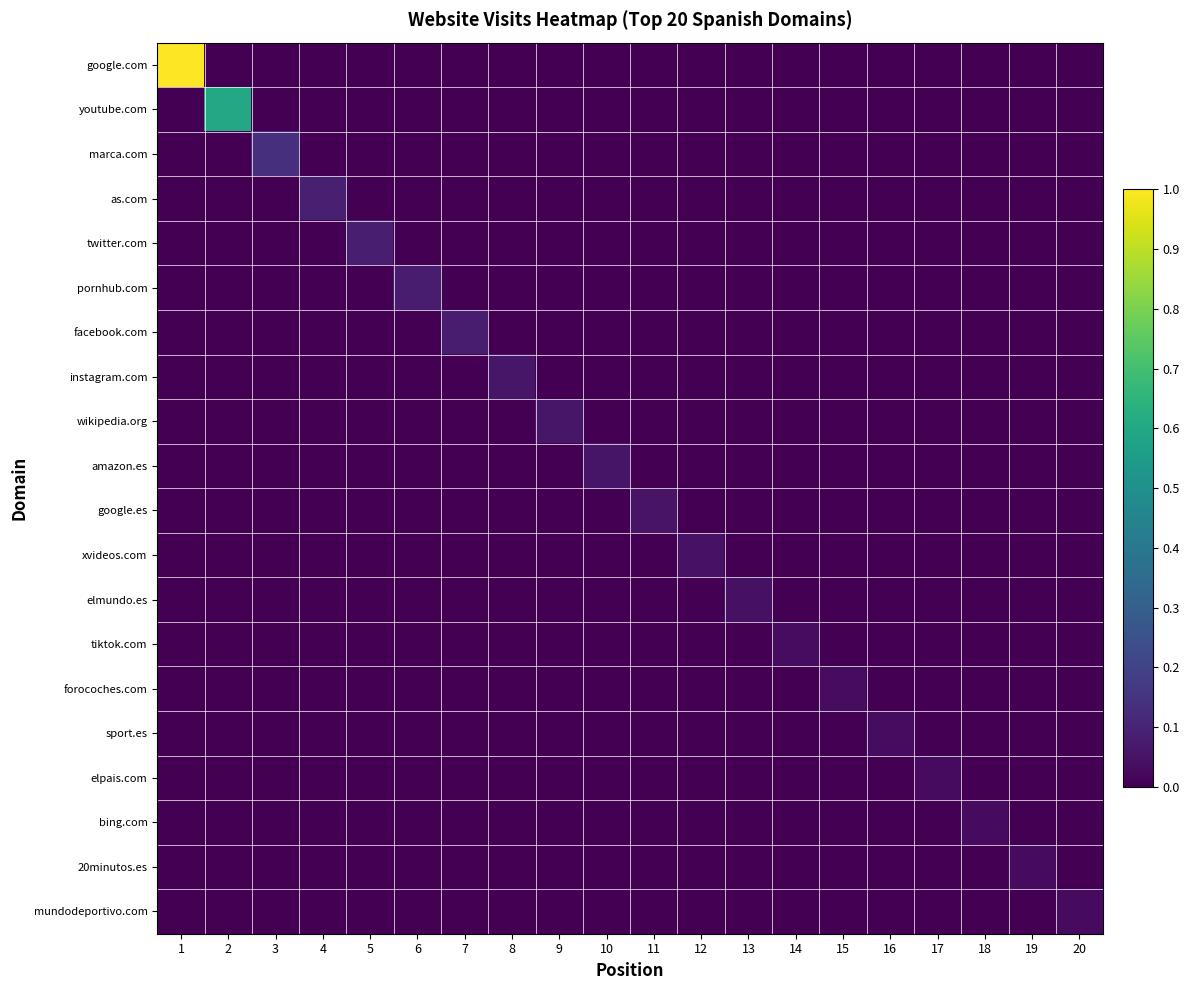

Reading right to left, list all the values displayed in this chart.

google.com: 20=0.0	19=0.0	18=0.0	17=0.0	16=0.0	15=0.0	14=0.0	13=0.0	12=0.0	11=0.0	10=0.0	9=0.0	8=0.0	7=0.0	6=0.0	5=0.0	4=0.0	3=0.0	2=0.0	1=1.0
youtube.com: 20=0.0	19=0.0	18=0.0	17=0.0	16=0.0	15=0.0	14=0.0	13=0.0	12=0.0	11=0.0	10=0.0	9=0.0	8=0.0	7=0.0	6=0.0	5=0.0	4=0.0	3=0.0	2=0.6	1=0.0
marca.com: 20=0.0	19=0.0	18=0.0	17=0.0	16=0.0	15=0.0	14=0.0	13=0.0	12=0.0	11=0.0	10=0.0	9=0.0	8=0.0	7=0.0	6=0.0	5=0.0	4=0.0	3=0.1	2=0.0	1=0.0
as.com: 20=0.0	19=0.0	18=0.0	17=0.0	16=0.0	15=0.0	14=0.0	13=0.0	12=0.0	11=0.0	10=0.0	9=0.0	8=0.0	7=0.0	6=0.0	5=0.0	4=0.1	3=0.0	2=0.0	1=0.0
twitter.com: 20=0.0	19=0.0	18=0.0	17=0.0	16=0.0	15=0.0	14=0.0	13=0.0	12=0.0	11=0.0	10=0.0	9=0.0	8=0.0	7=0.0	6=0.0	5=0.1	4=0.0	3=0.0	2=0.0	1=0.0
pornhub.com: 20=0.0	19=0.0	18=0.0	17=0.0	16=0.0	15=0.0	14=0.0	13=0.0	12=0.0	11=0.0	10=0.0	9=0.0	8=0.0	7=0.0	6=0.1	5=0.0	4=0.0	3=0.0	2=0.0	1=0.0
facebook.com: 20=0.0	19=0.0	18=0.0	17=0.0	16=0.0	15=0.0	14=0.0	13=0.0	12=0.0	11=0.0	10=0.0	9=0.0	8=0.0	7=0.1	6=0.0	5=0.0	4=0.0	3=0.0	2=0.0	1=0.0
instagram.com: 20=0.0	19=0.0	18=0.0	17=0.0	16=0.0	15=0.0	14=0.0	13=0.0	12=0.0	11=0.0	10=0.0	9=0.0	8=0.1	7=0.0	6=0.0	5=0.0	4=0.0	3=0.0	2=0.0	1=0.0
wikipedia.org: 20=0.0	19=0.0	18=0.0	17=0.0	16=0.0	15=0.0	14=0.0	13=0.0	12=0.0	11=0.0	10=0.0	9=0.1	8=0.0	7=0.0	6=0.0	5=0.0	4=0.0	3=0.0	2=0.0	1=0.0
amazon.es: 20=0.0	19=0.0	18=0.0	17=0.0	16=0.0	15=0.0	14=0.0	13=0.0	12=0.0	11=0.0	10=0.1	9=0.0	8=0.0	7=0.0	6=0.0	5=0.0	4=0.0	3=0.0	2=0.0	1=0.0
google.es: 20=0.0	19=0.0	18=0.0	17=0.0	16=0.0	15=0.0	14=0.0	13=0.0	12=0.0	11=0.1	10=0.0	9=0.0	8=0.0	7=0.0	6=0.0	5=0.0	4=0.0	3=0.0	2=0.0	1=0.0
xvideos.com: 20=0.0	19=0.0	18=0.0	17=0.0	16=0.0	15=0.0	14=0.0	13=0.0	12=0.1	11=0.0	10=0.0	9=0.0	8=0.0	7=0.0	6=0.0	5=0.0	4=0.0	3=0.0	2=0.0	1=0.0
elmundo.es: 20=0.0	19=0.0	18=0.0	17=0.0	16=0.0	15=0.0	14=0.0	13=0.0	12=0.0	11=0.0	10=0.0	9=0.0	8=0.0	7=0.0	6=0.0	5=0.0	4=0.0	3=0.0	2=0.0	1=0.0
tiktok.com: 20=0.0	19=0.0	18=0.0	17=0.0	16=0.0	15=0.0	14=0.0	13=0.0	12=0.0	11=0.0	10=0.0	9=0.0	8=0.0	7=0.0	6=0.0	5=0.0	4=0.0	3=0.0	2=0.0	1=0.0
forocoches.com: 20=0.0	19=0.0	18=0.0	17=0.0	16=0.0	15=0.0	14=0.0	13=0.0	12=0.0	11=0.0	10=0.0	9=0.0	8=0.0	7=0.0	6=0.0	5=0.0	4=0.0	3=0.0	2=0.0	1=0.0
sport.es: 20=0.0	19=0.0	18=0.0	17=0.0	16=0.0	15=0.0	14=0.0	13=0.0	12=0.0	11=0.0	10=0.0	9=0.0	8=0.0	7=0.0	6=0.0	5=0.0	4=0.0	3=0.0	2=0.0	1=0.0
elpais.com: 20=0.0	19=0.0	18=0.0	17=0.0	16=0.0	15=0.0	14=0.0	13=0.0	12=0.0	11=0.0	10=0.0	9=0.0	8=0.0	7=0.0	6=0.0	5=0.0	4=0.0	3=0.0	2=0.0	1=0.0
bing.com: 20=0.0	19=0.0	18=0.0	17=0.0	16=0.0	15=0.0	14=0.0	13=0.0	12=0.0	11=0.0	10=0.0	9=0.0	8=0.0	7=0.0	6=0.0	5=0.0	4=0.0	3=0.0	2=0.0	1=0.0
20minutos.es: 20=0.0	19=0.0	18=0.0	17=0.0	16=0.0	15=0.0	14=0.0	13=0.0	12=0.0	11=0.0	10=0.0	9=0.0	8=0.0	7=0.0	6=0.0	5=0.0	4=0.0	3=0.0	2=0.0	1=0.0
mundodeportivo.com: 20=0.0	19=0.0	18=0.0	17=0.0	16=0.0	15=0.0	14=0.0	13=0.0	12=0.0	11=0.0	10=0.0	9=0.0	8=0.0	7=0.0	6=0.0	5=0.0	4=0.0	3=0.0	2=0.0	1=0.0